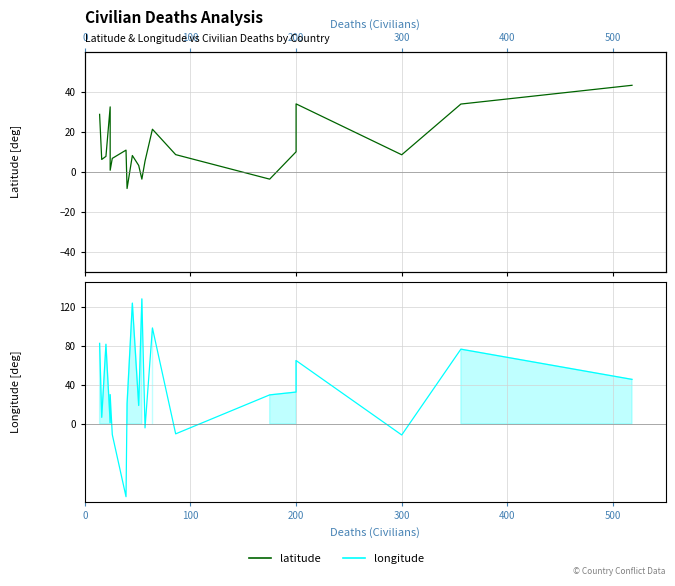

True or false: latitude and longitude intersect in this chart.

True